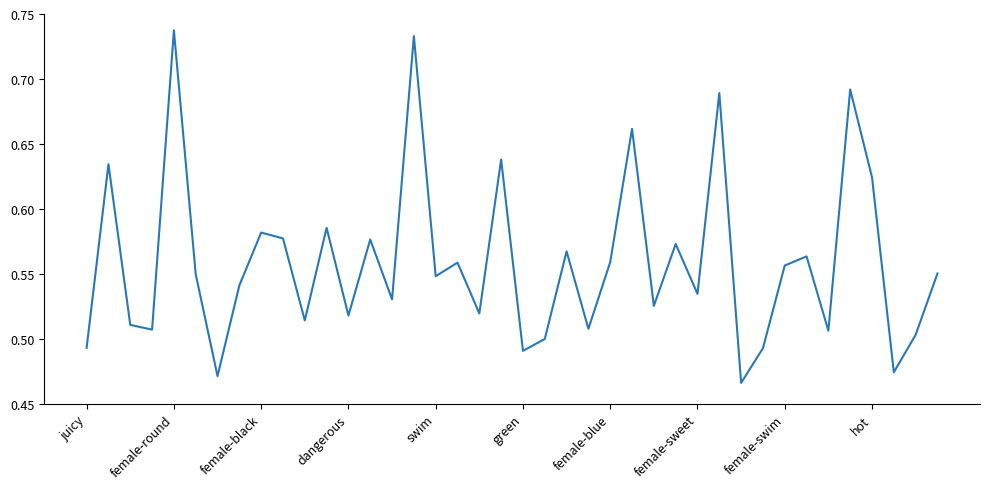

How many points are higher than both their immediate neighbors (excluding endpoints)?

14